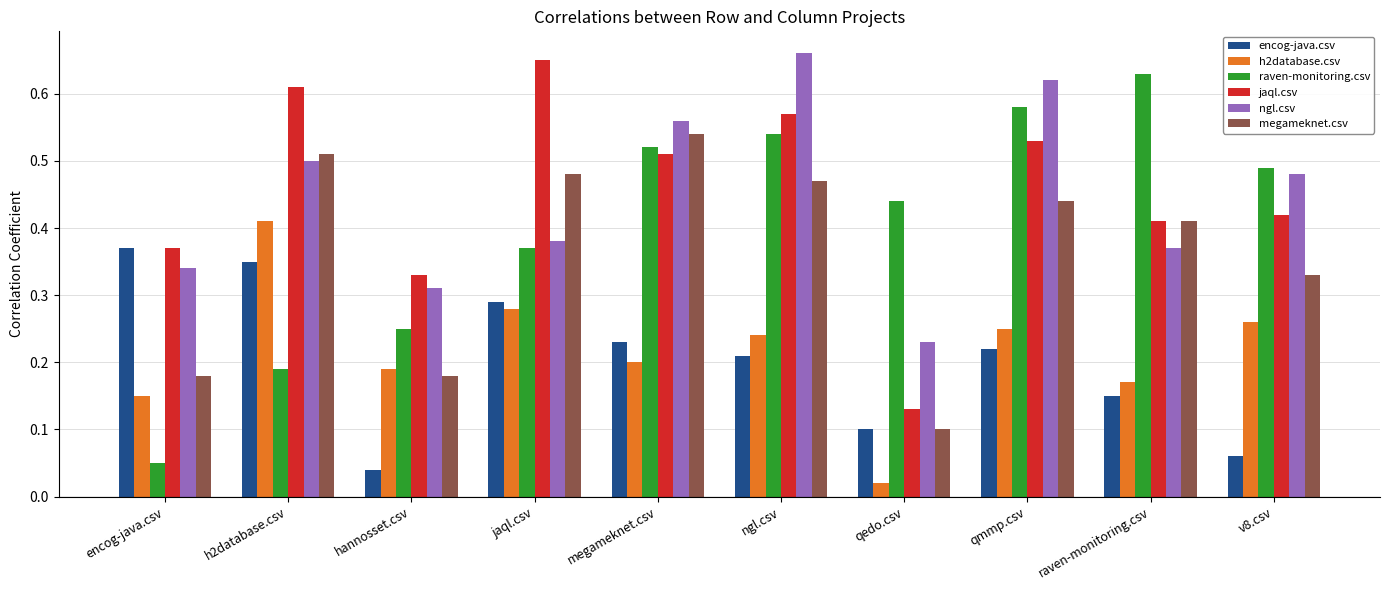

Does the chart contain any negative values?

No